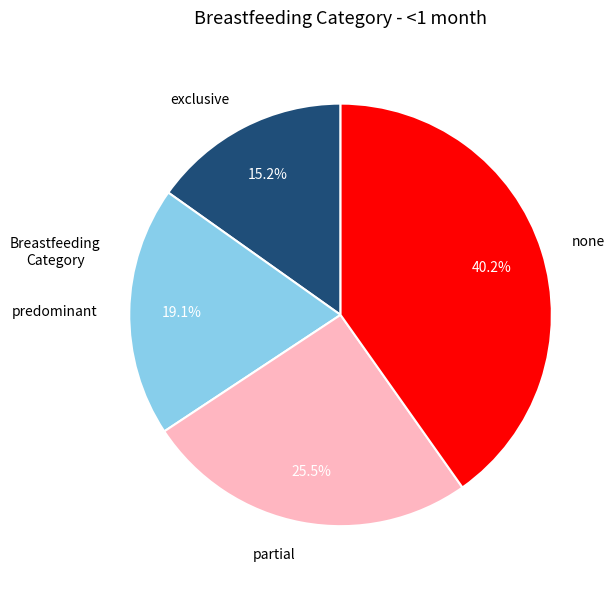

Does partial account for over 50% of the chart?

No